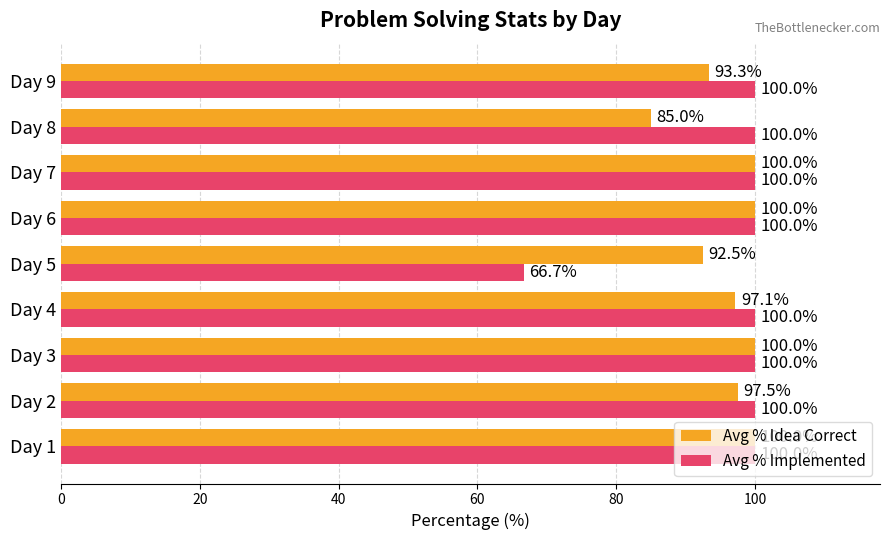

What is the total value across all series at Day 9?

193.3